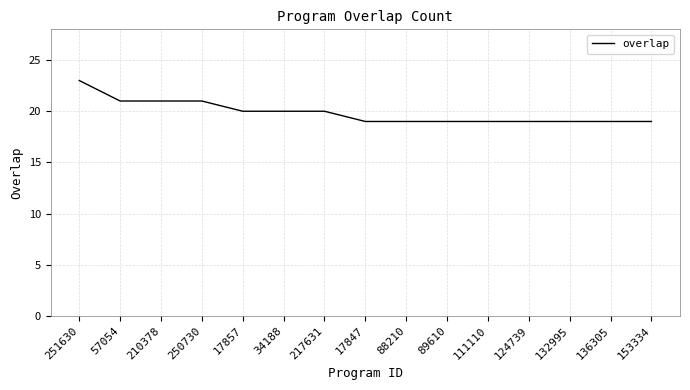

What is the change in value from 250730 to 17857?

-1